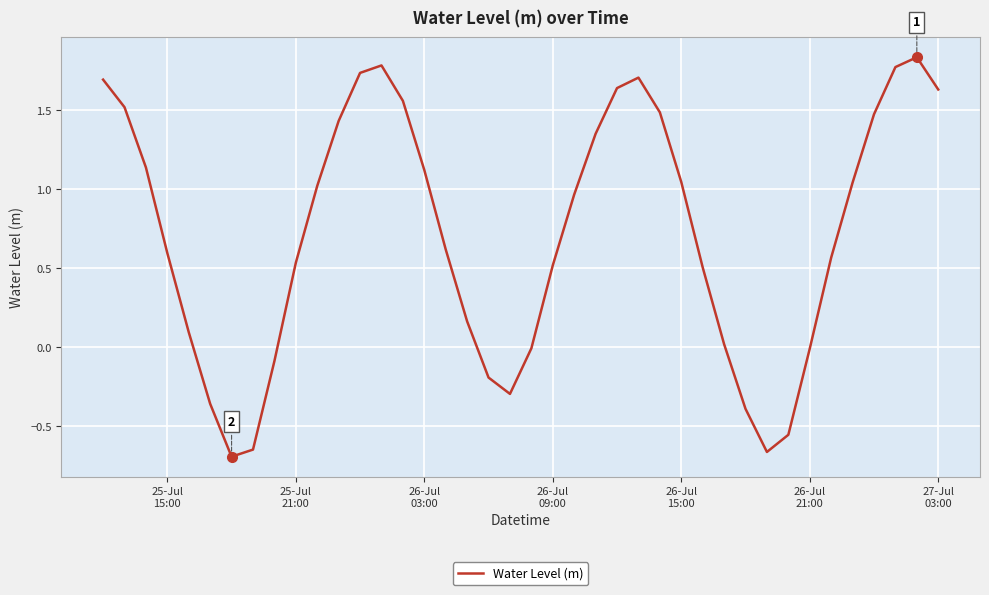

Does the chart have visible grid lines?

Yes